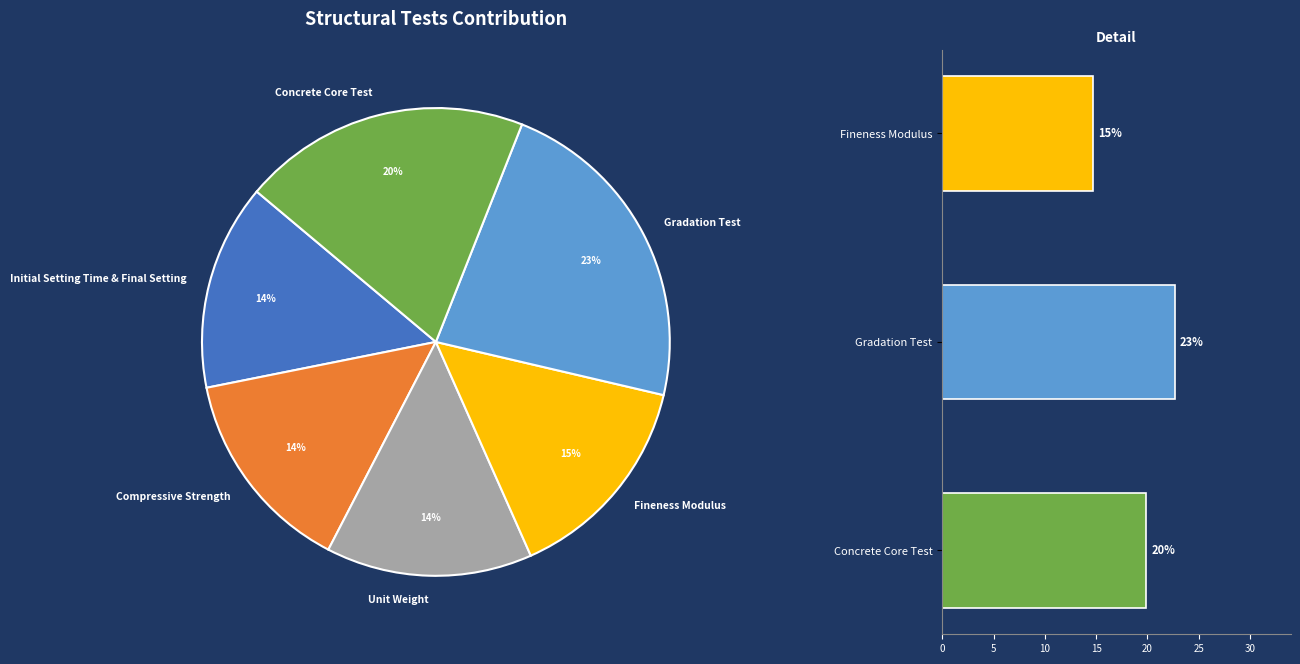

What percentage is the Concrete Core Test slice, to the nearest percent?

20%